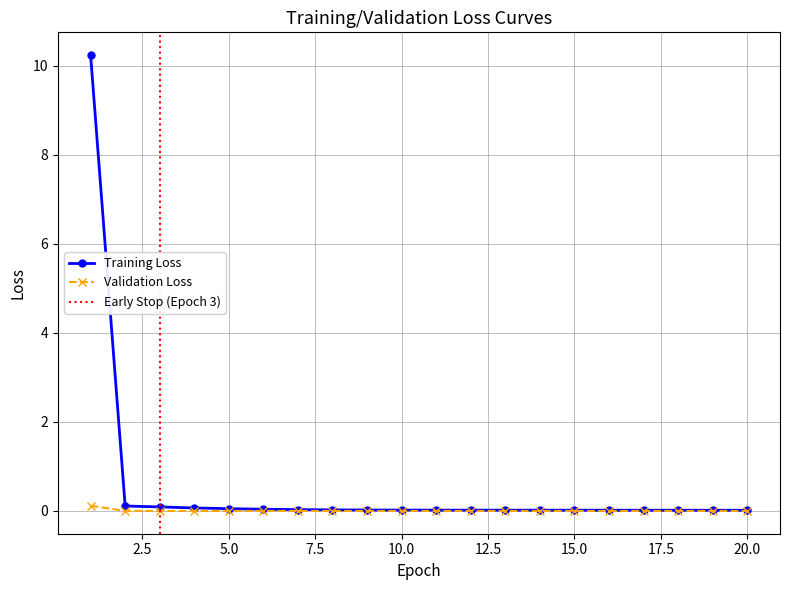

True or false: Validation Loss has more than 0 interior local peaks.

True